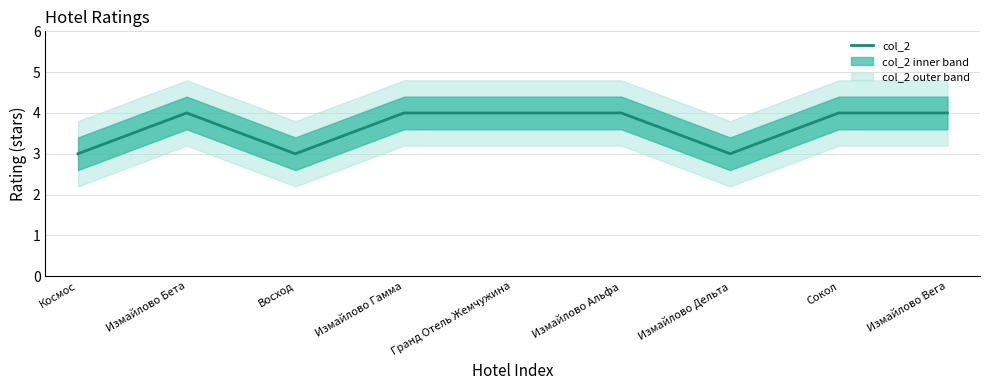

Which category has the lowest value across all series?

Космос